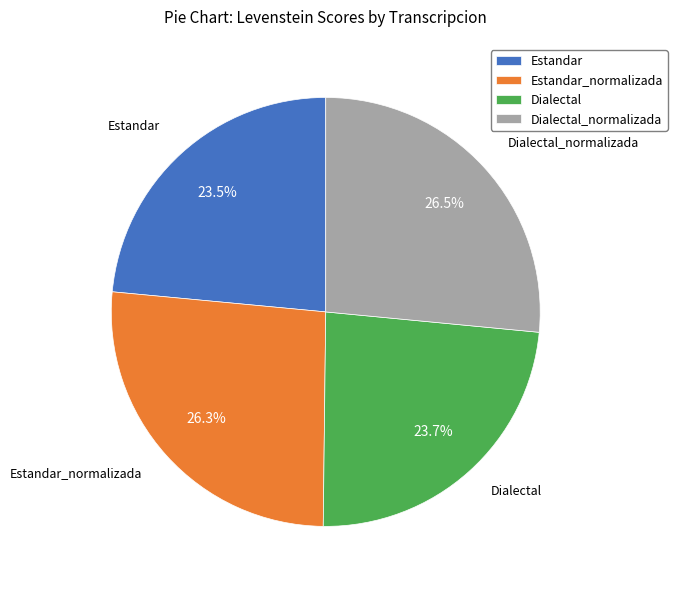

To the nearest percent, what percentage of the pie is Estandar_normalizada?

26%